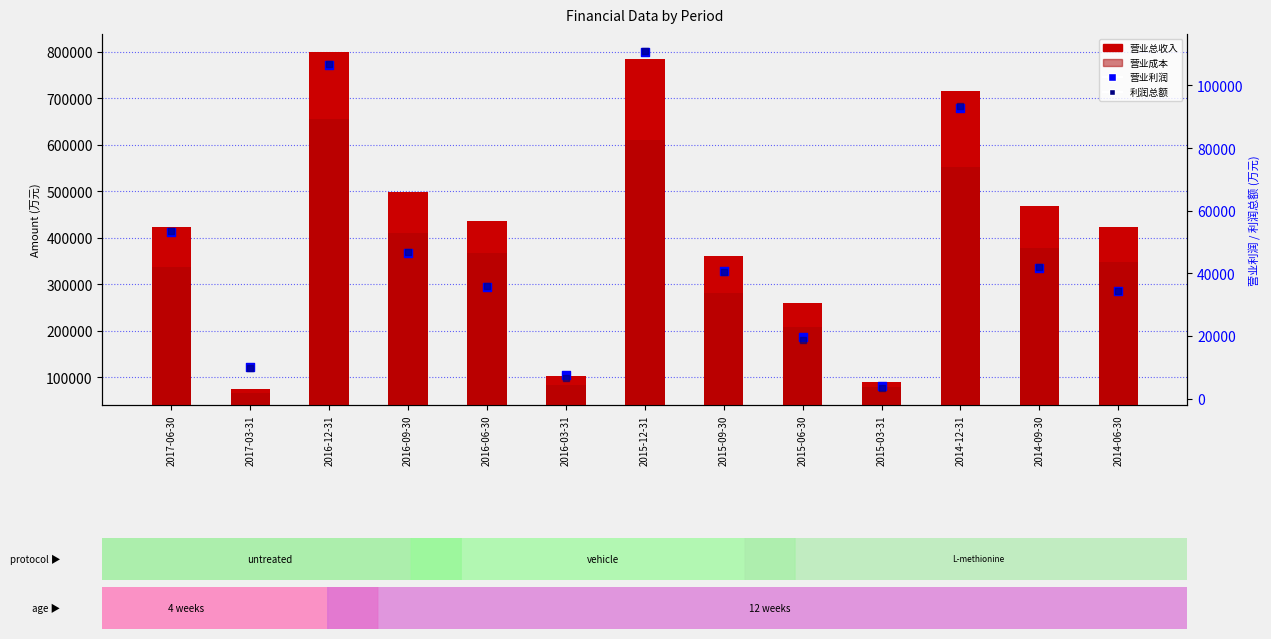

What is the total value across all series at 2017-03-31?

80284